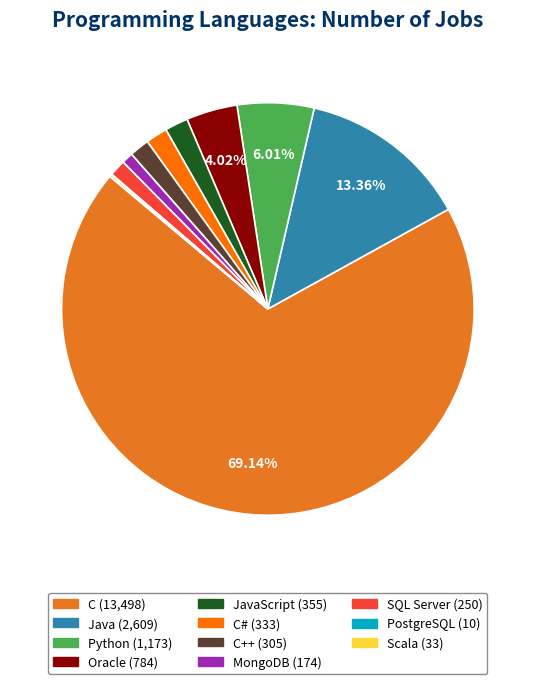

To the nearest percent, what is the difference between the largest and smallest slice percentages?

69%